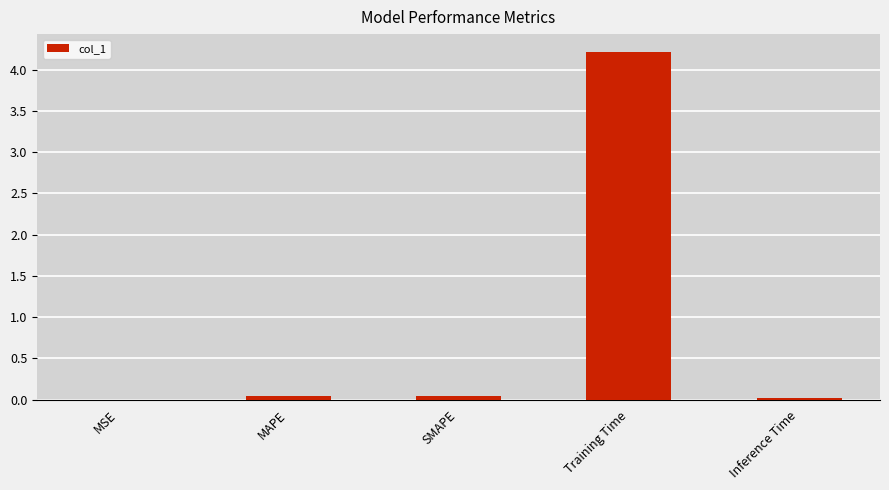

The chart shows a value of 0.0 at MAPE. True or false?

True